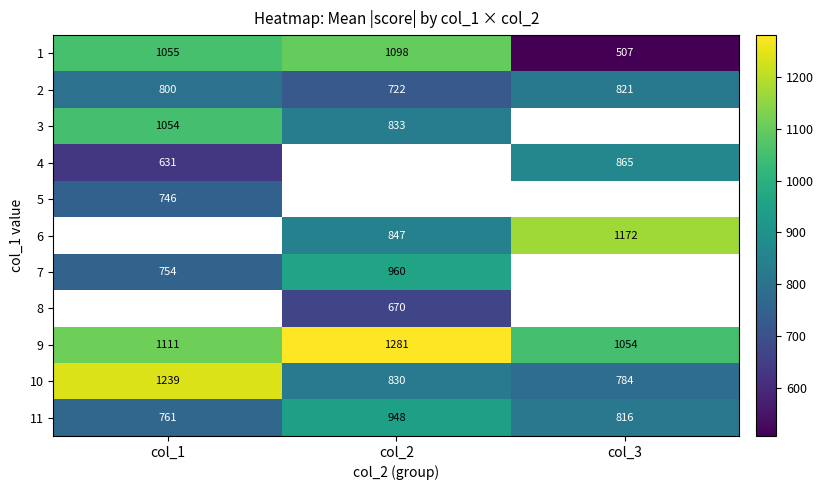

At which label does 9 reach its minimum?

col_3